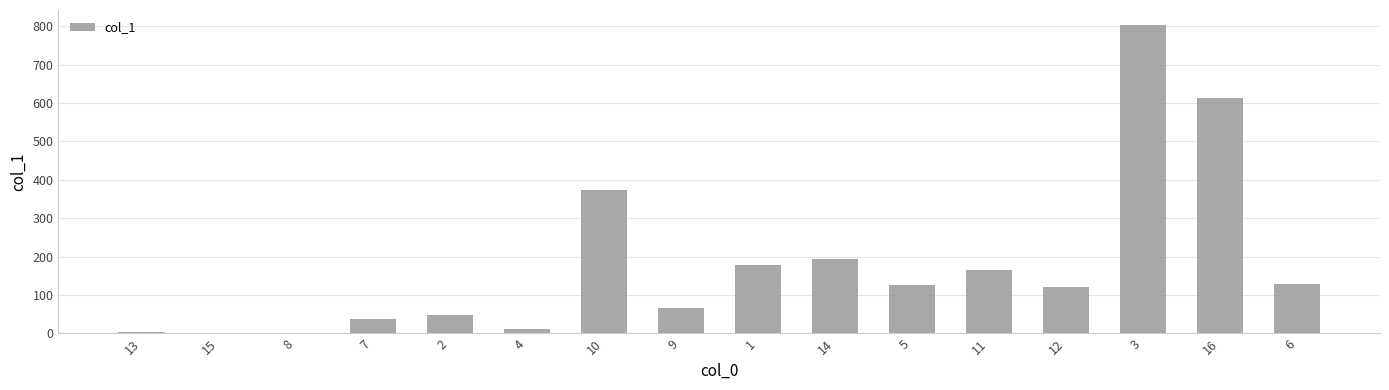

What is the sum of all values?

2876.5